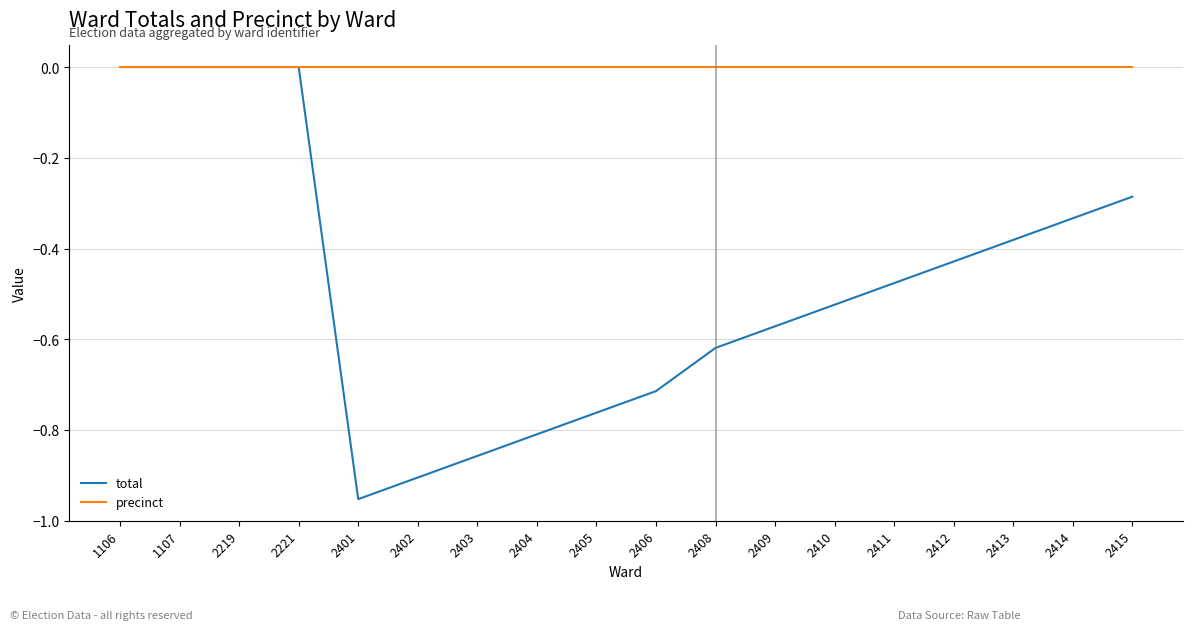

Is it true that total equals -0.1 at 2409?

False